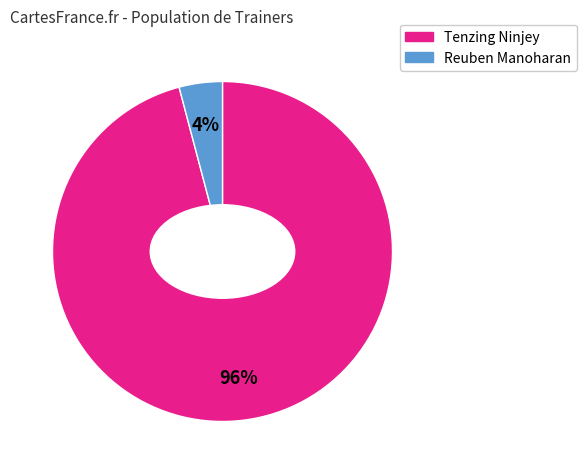

Rank the categories by value from highest to lowest.

Tenzing Ninjey, Reuben Manoharan